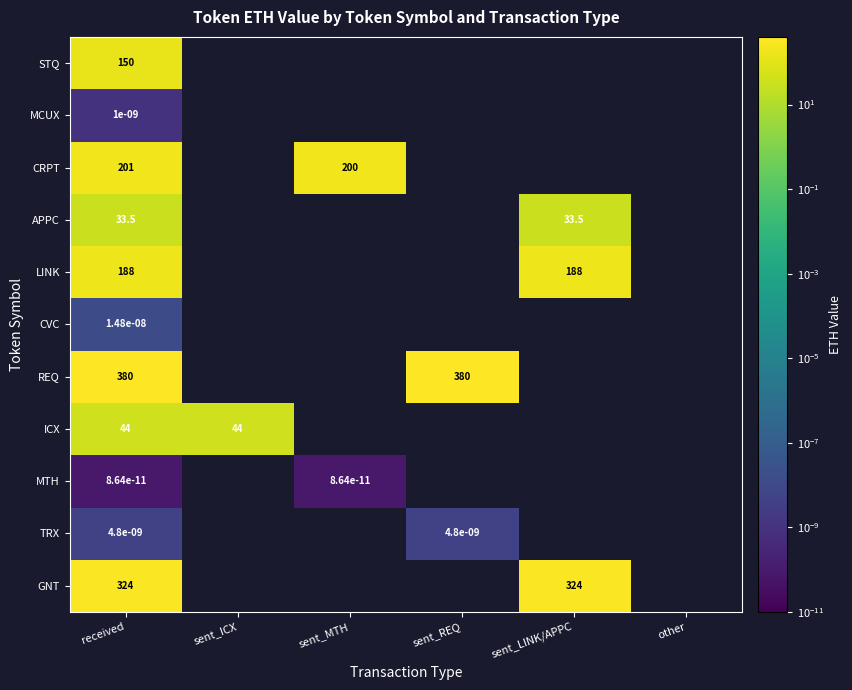

How many series are shown in this chart?

11